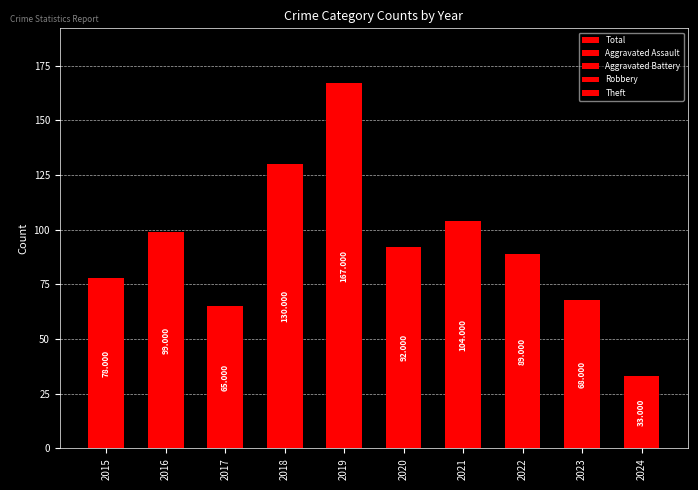

Count the number of data series in this chart.

1